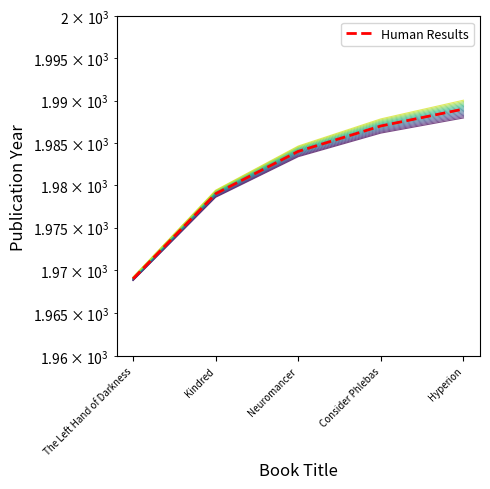

What is the average value?

1982